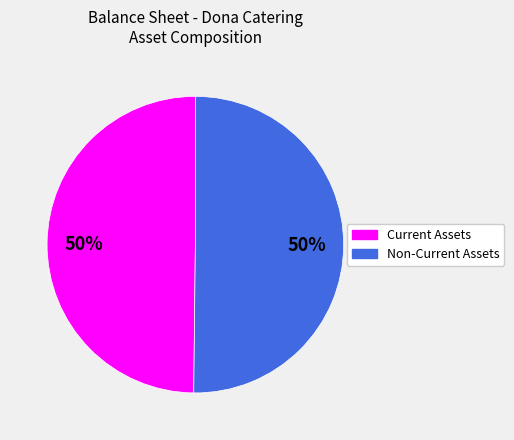

Approximately how many times larger is the value at Current Assets compared to Non-Current Assets?

1.0